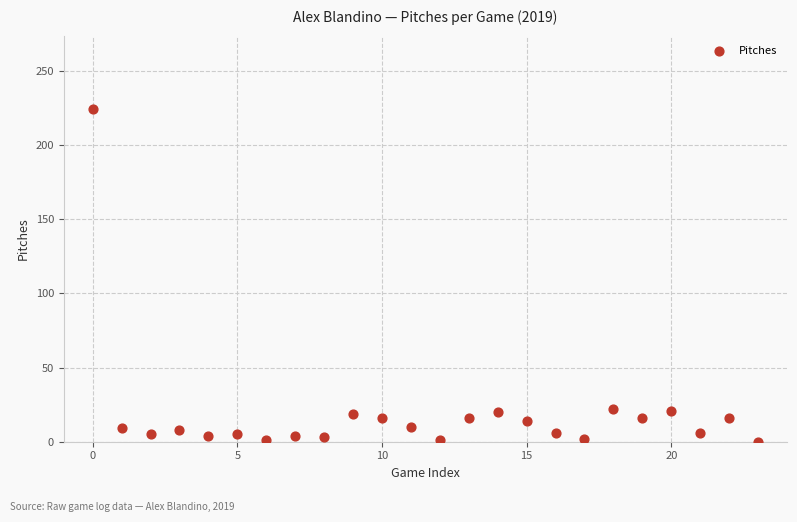

What is the range of Y values (max minus min)?

224